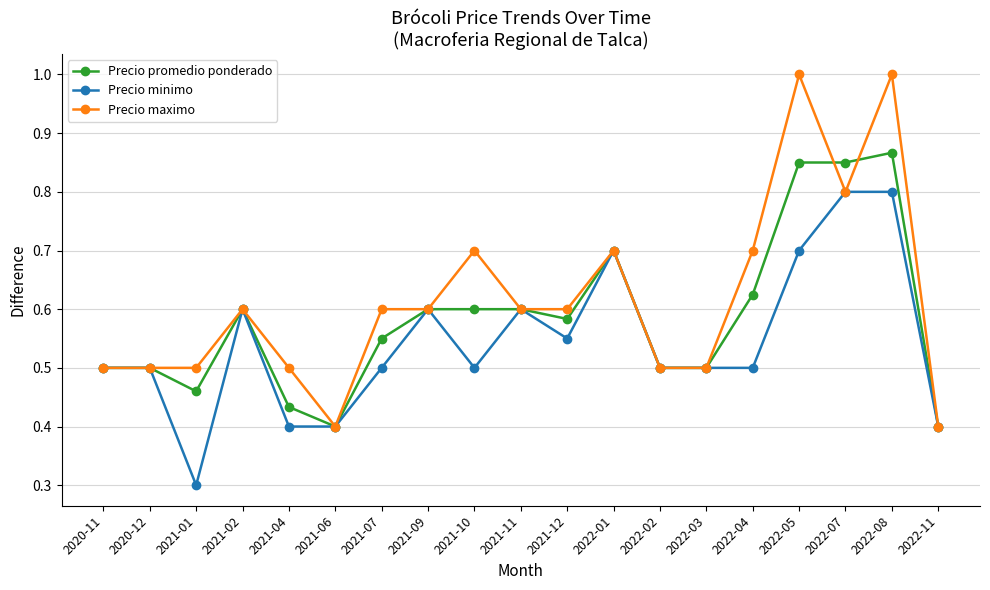

What is the label of the 1st point from the left?

2020-11